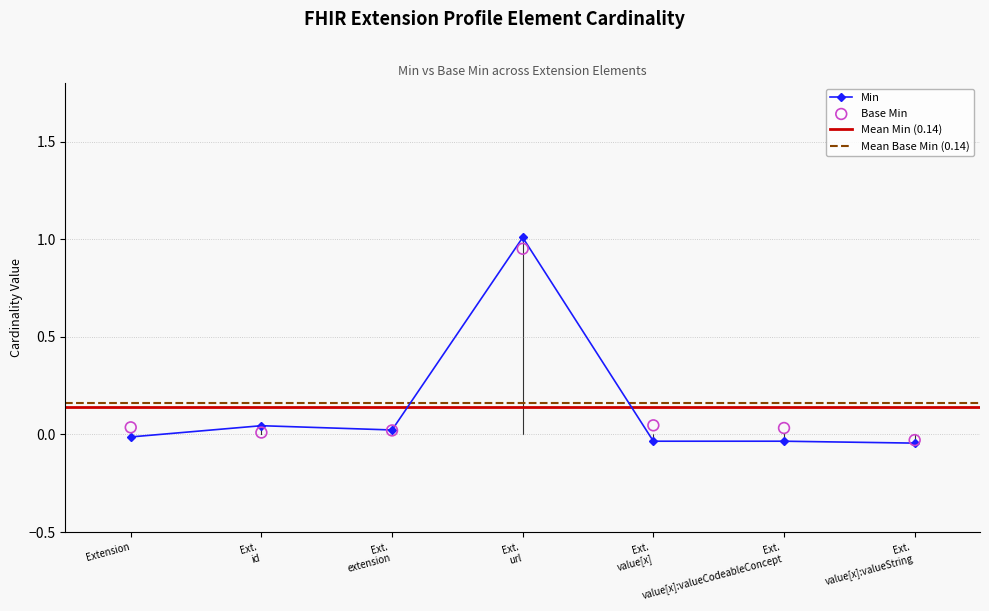

True or false: Min has more than 0 points higher than both neighbors.

True